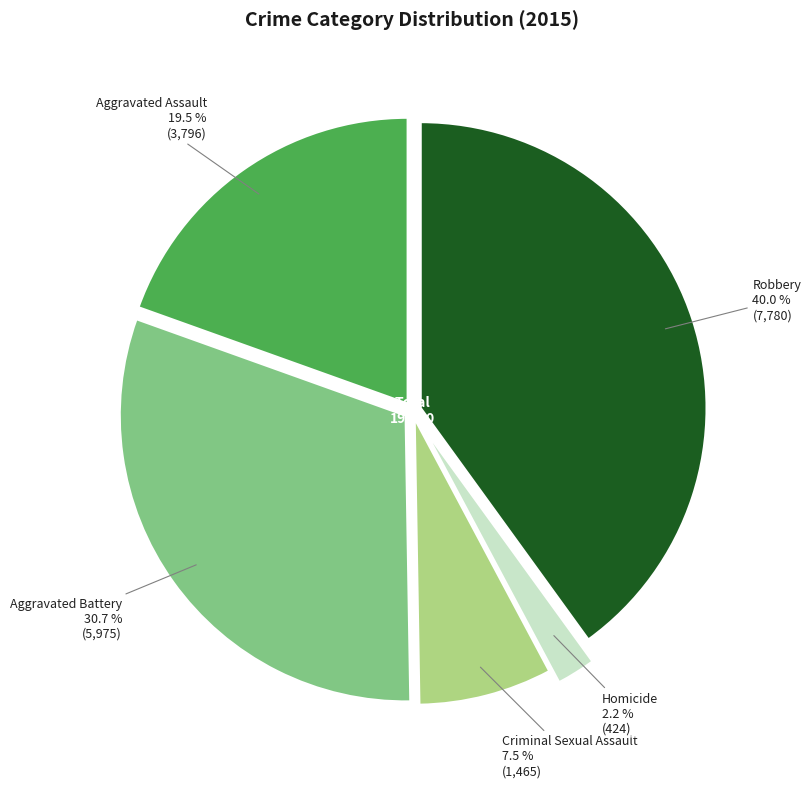

Does any single category account for the majority?

No